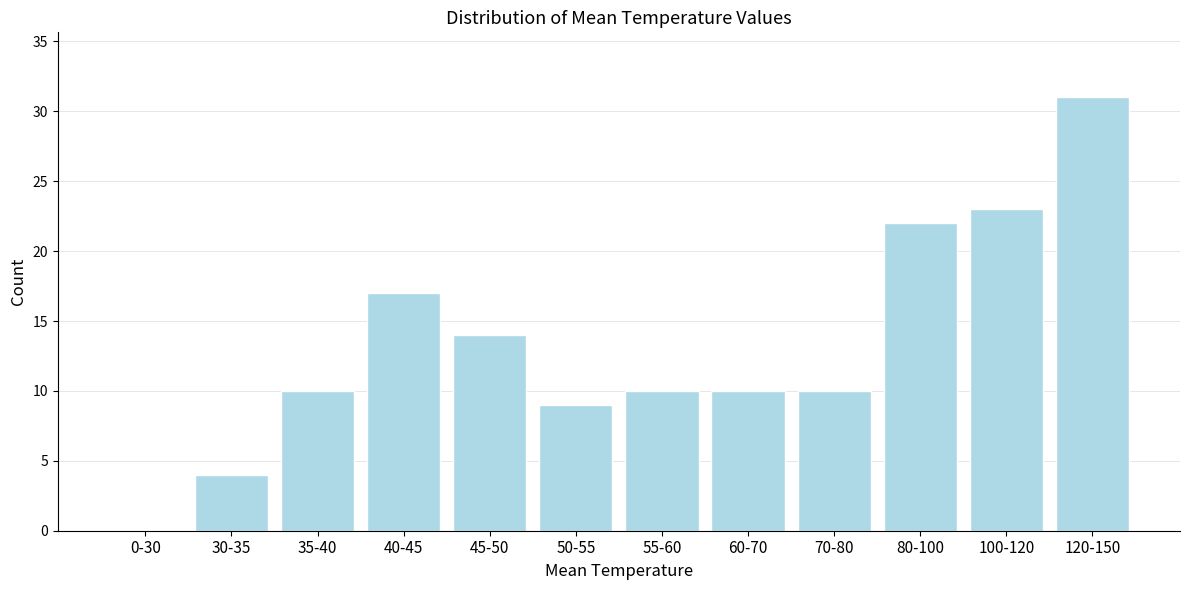

Reading left to right, list all the values displayed in this chart.

0-30=0	30-35=4	35-40=10	40-45=17	45-50=14	50-55=9	55-60=10	60-70=10	70-80=10	80-100=22	100-120=23	120-150=31